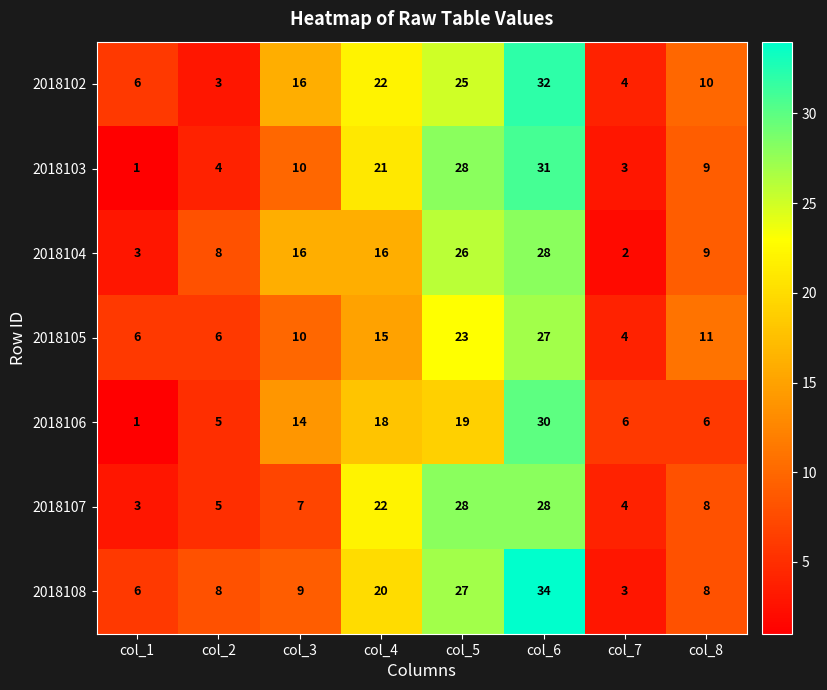

What is the spread (max minus min) of values at col_7?

4